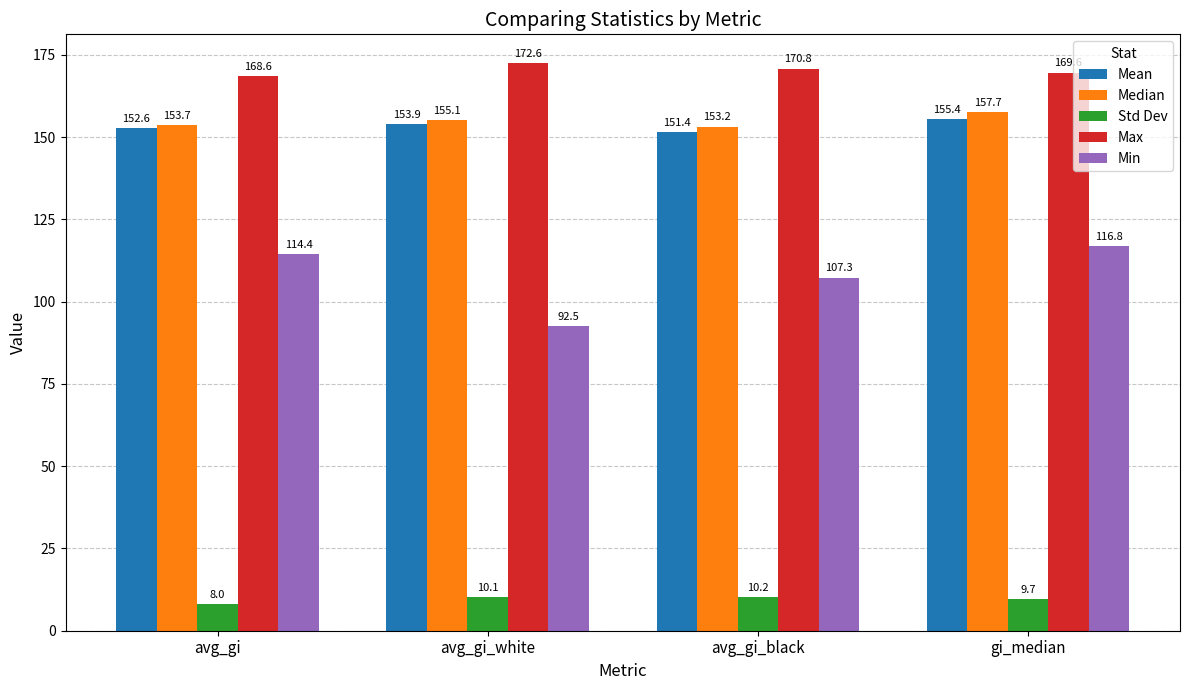

Does the chart contain any negative values?

No